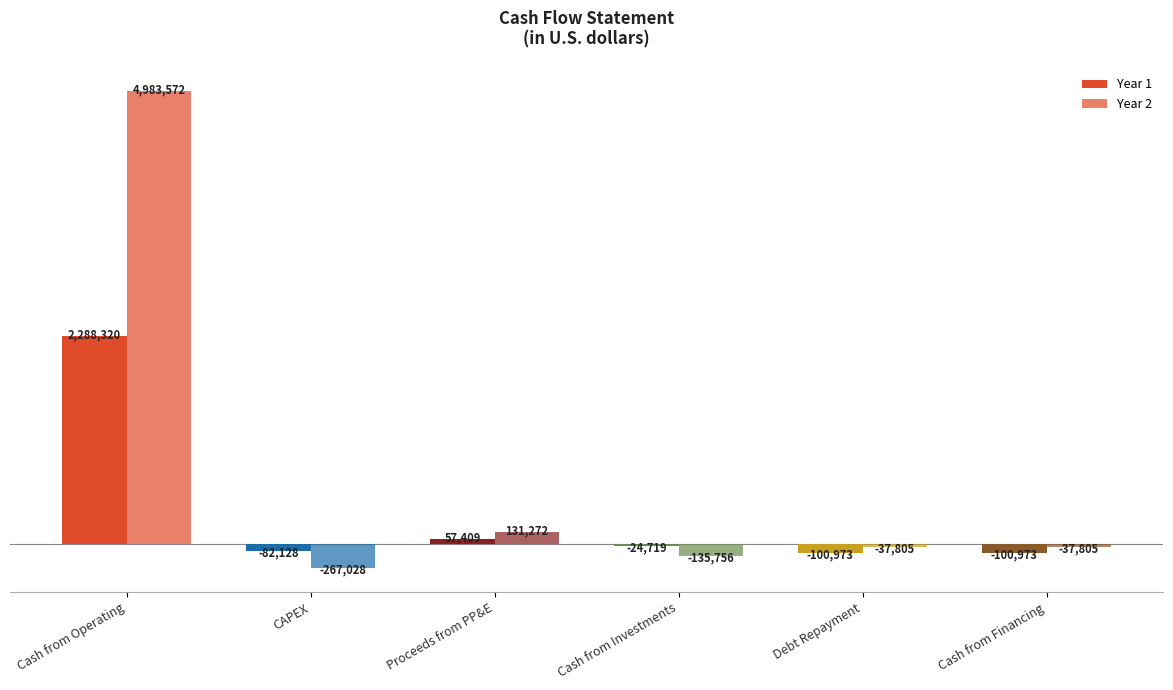

Does the chart contain any negative values?

Yes